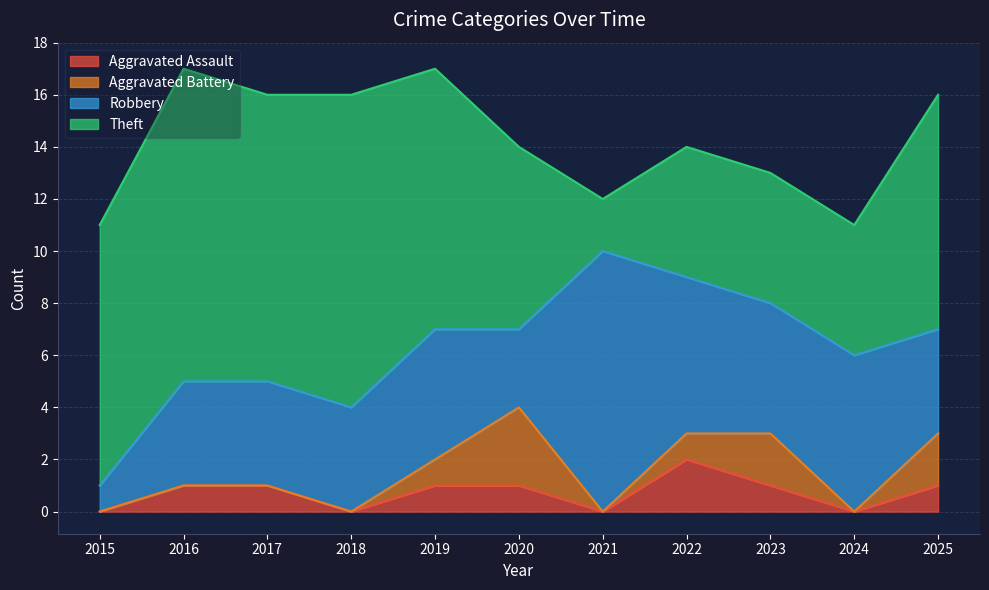

In Aggravated Assault, how many points are lower than both neighbors (excluding endpoints)?

3